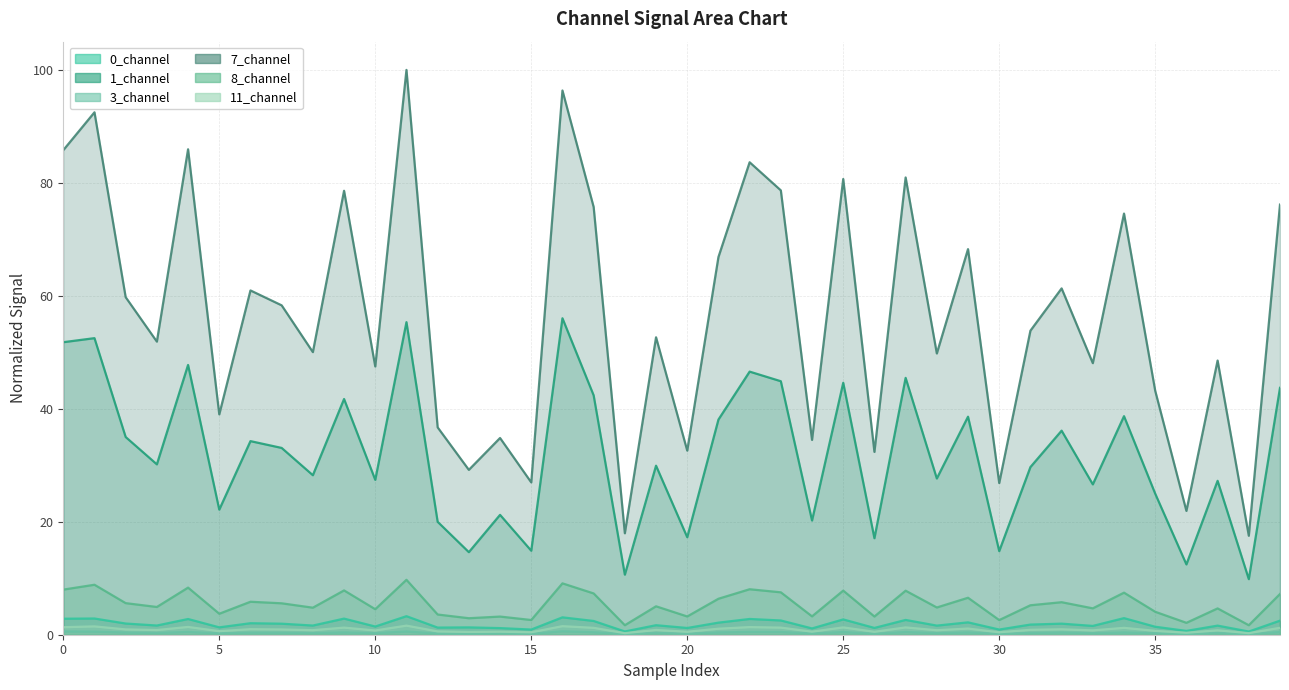

True or false: 3_channel (line) and 7_channel (line) intersect in this chart.

False